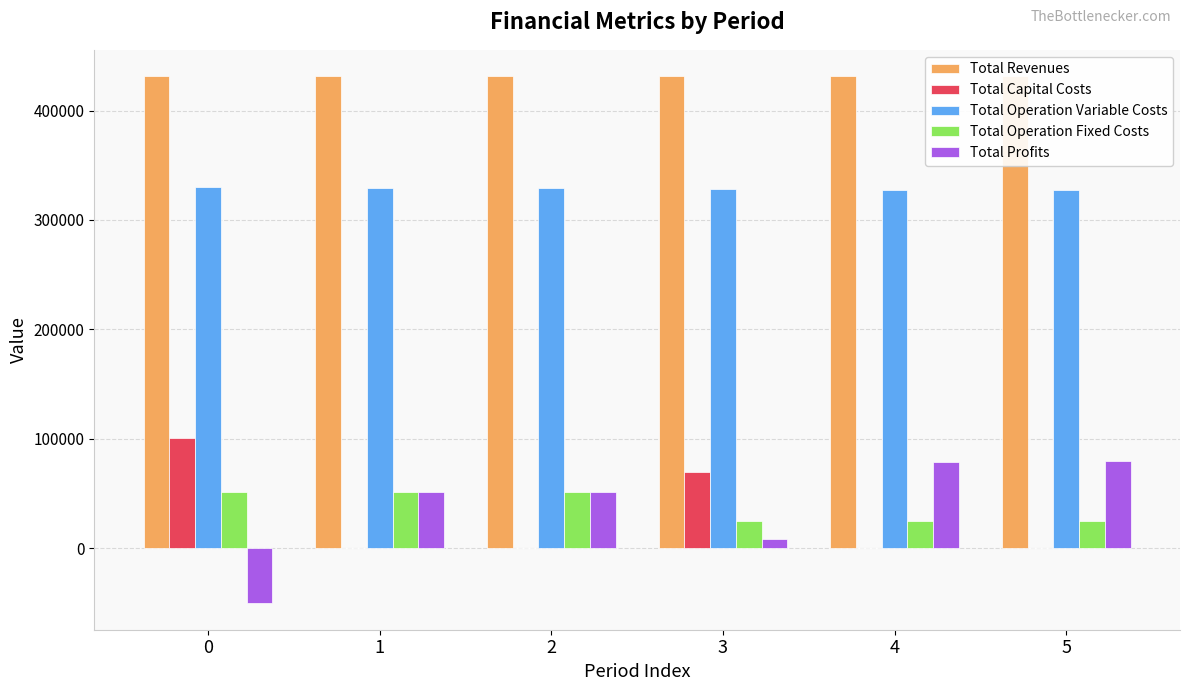

What is the total value across all series at 1?

862853.0